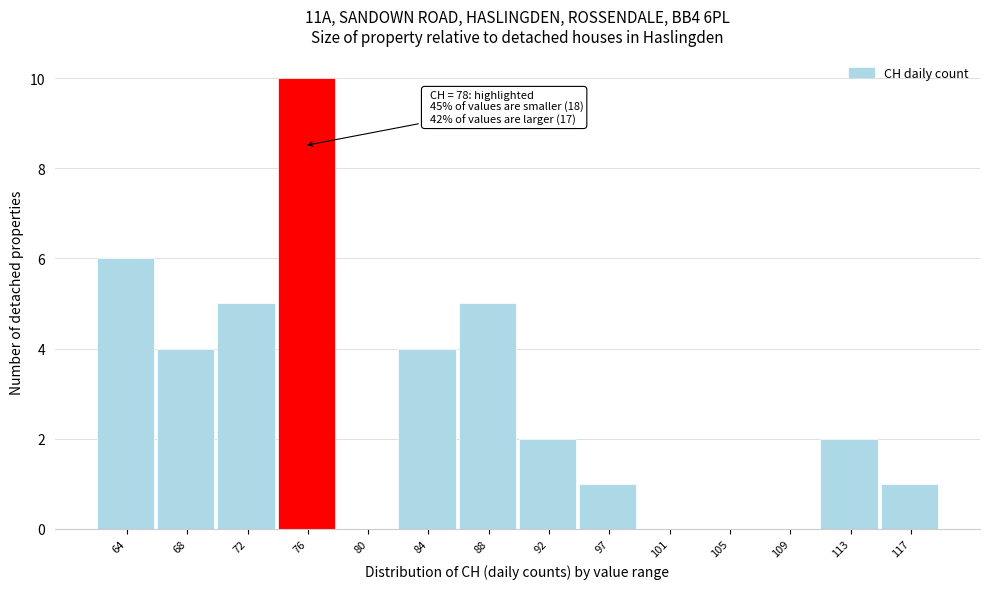

Reading left to right, extract all data points from this chart.

64=6	68=4	72=5	76=10	80=0	84=4	88=5	92=2	97=1	101=0	105=0	109=0	113=2	117=1